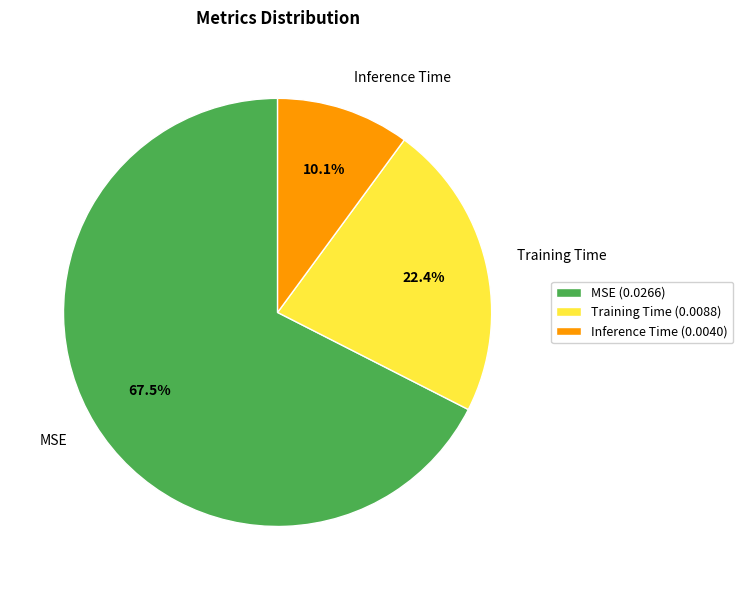

How many slices are in this pie chart?

3